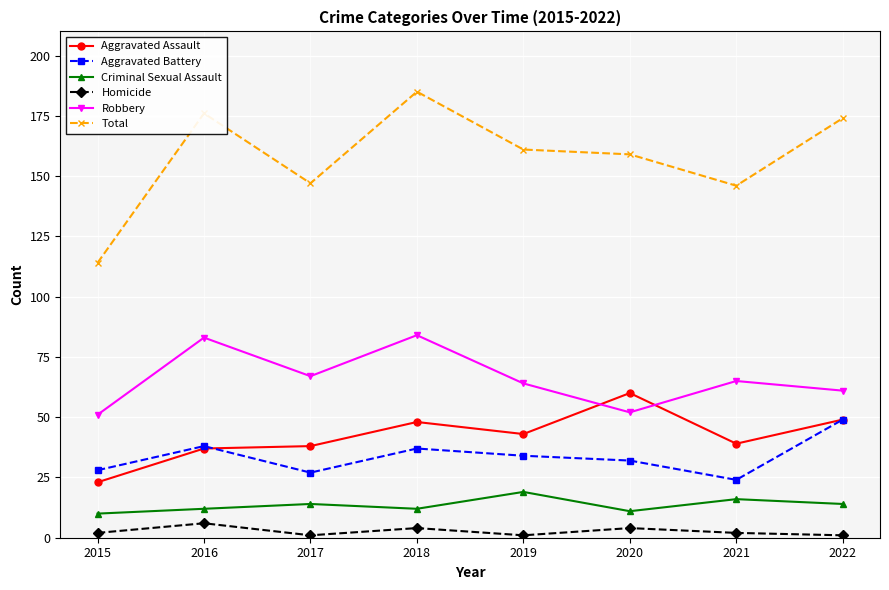

Reading left to right, what are all the values shown in this chart?

Aggravated Assault: 23	37	38	48	43	60	39	49
Aggravated Battery: 28	38	27	37	34	32	24	49
Criminal Sexual Assault: 10	12	14	12	19	11	16	14
Homicide: 2	6	1	4	1	4	2	1
Robbery: 51	83	67	84	64	52	65	61
Total: 114	176	147	185	161	159	146	174